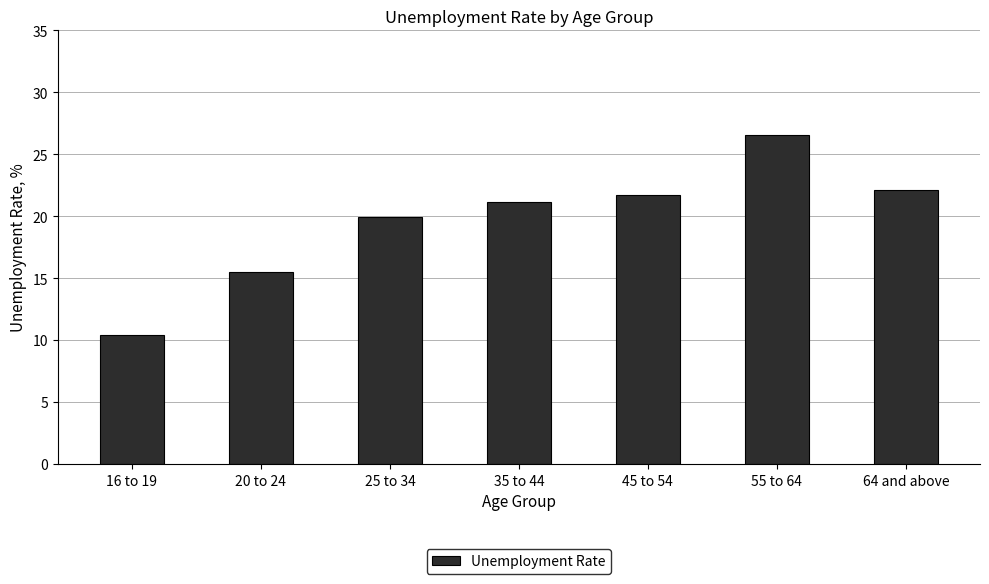

What is the value of the 3rd bar from the left?

19.9